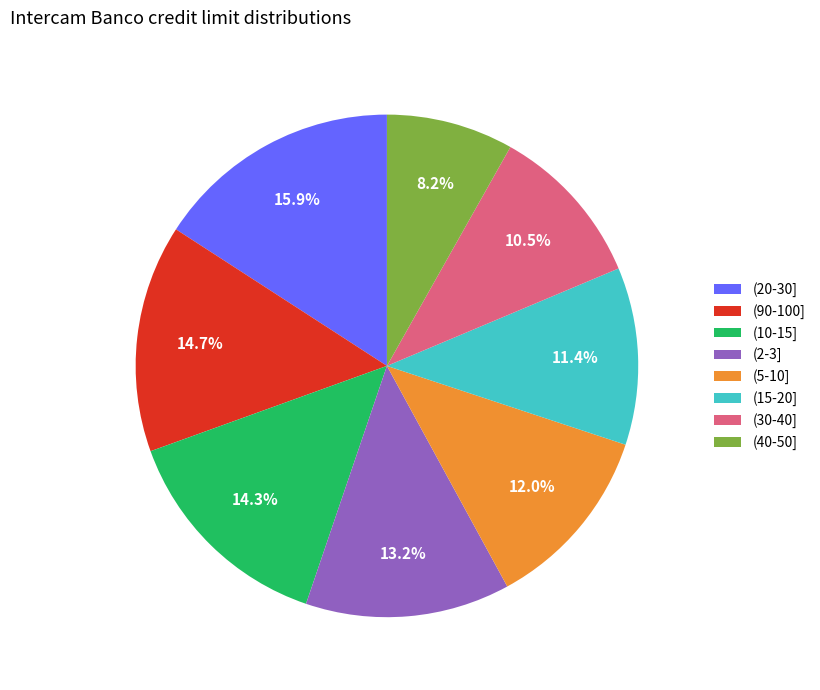

Is there a majority slice in this chart?

No